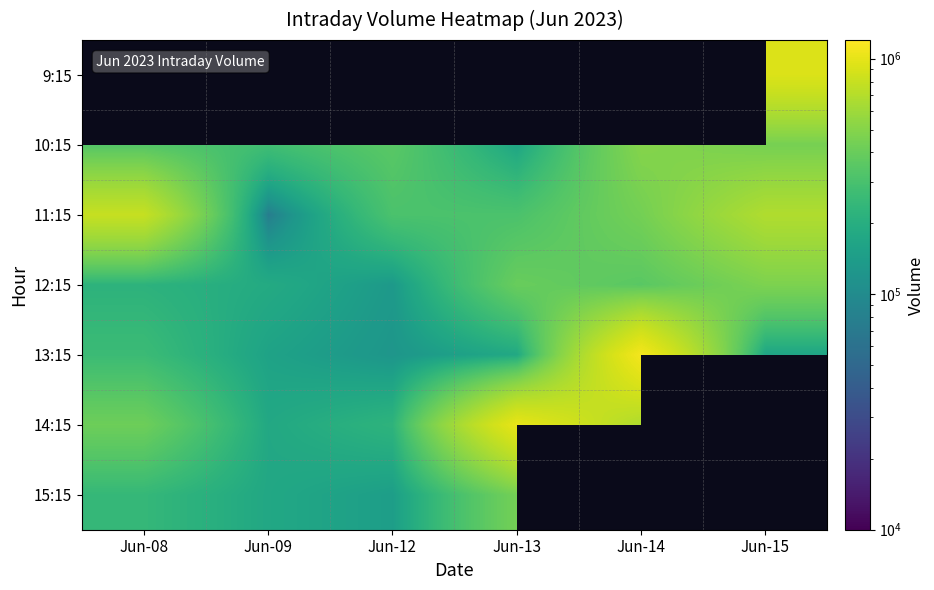

Rank the series by their maximum value, from highest to lowest.

9:15, 13:15, 14:15, 11:15, 10:15, 12:15, 15:15